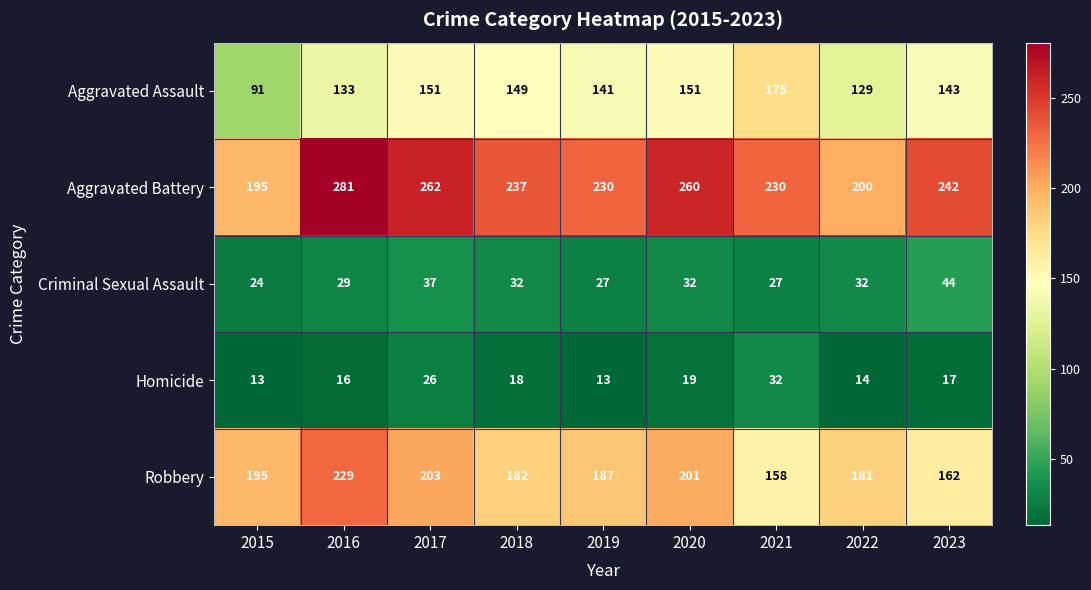

Which series changed the most between 2017 and 2020?

Homicide